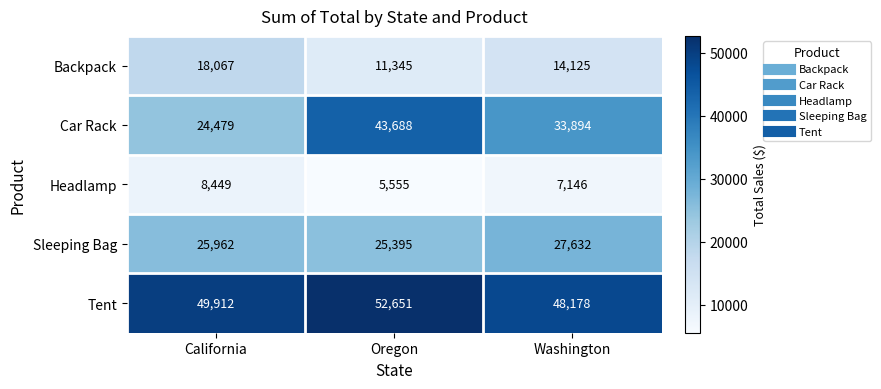

Which series changed the most between California and Washington?

Car Rack